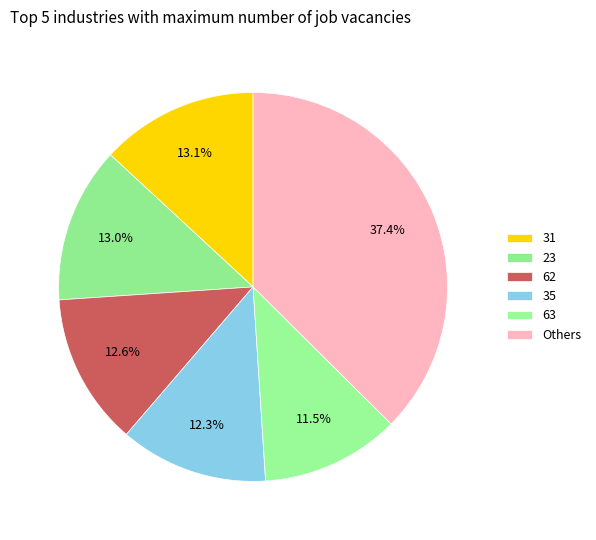

Which slice is the largest?

Others